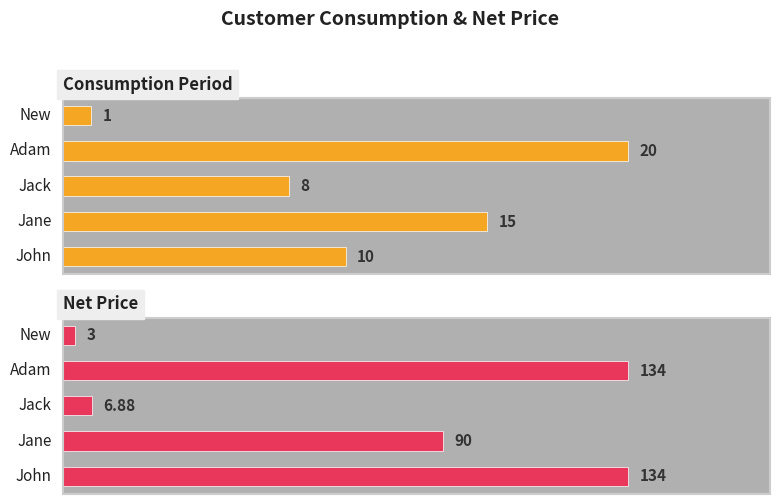

The value of Net Price at 3 is 229.9. True or false?

False